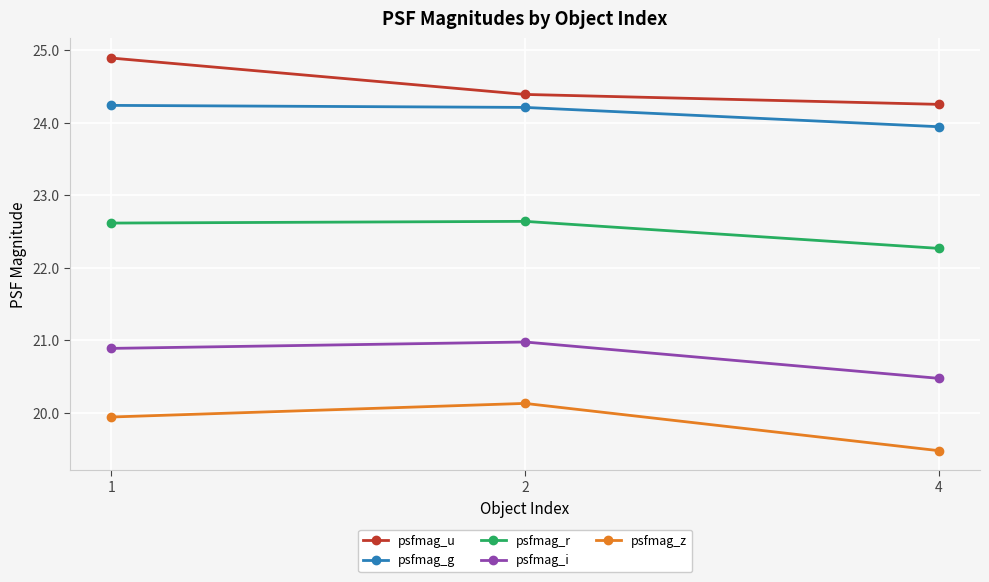

What is the average value of the psfmag_z series?

19.9